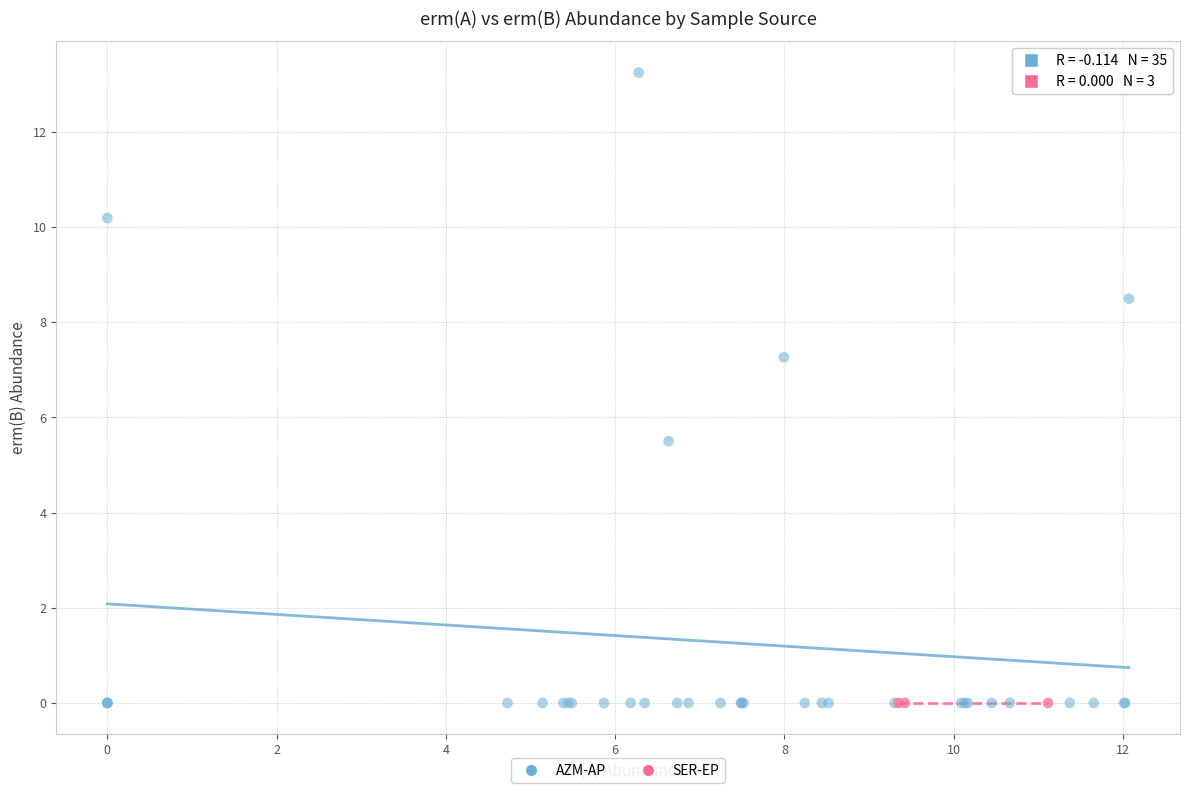

What are all the series names shown in the legend?

AZM-AP, SER-EP